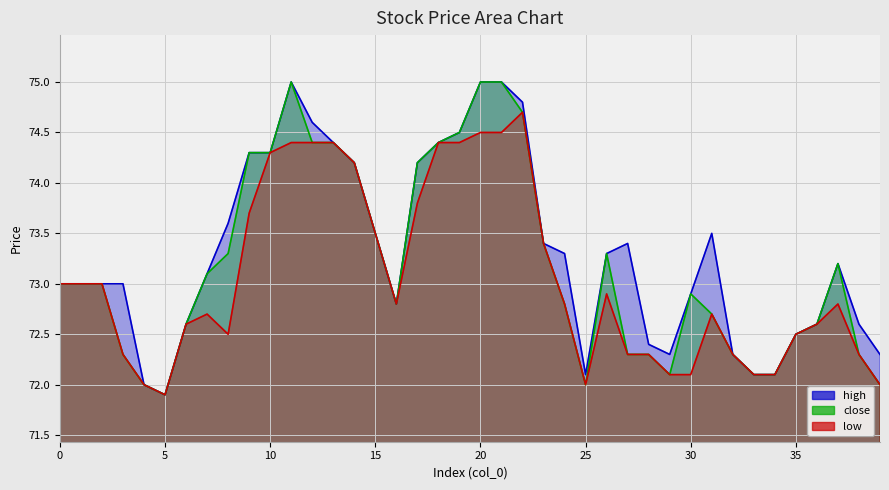

At which category does the chart reach its peak across all series?

11